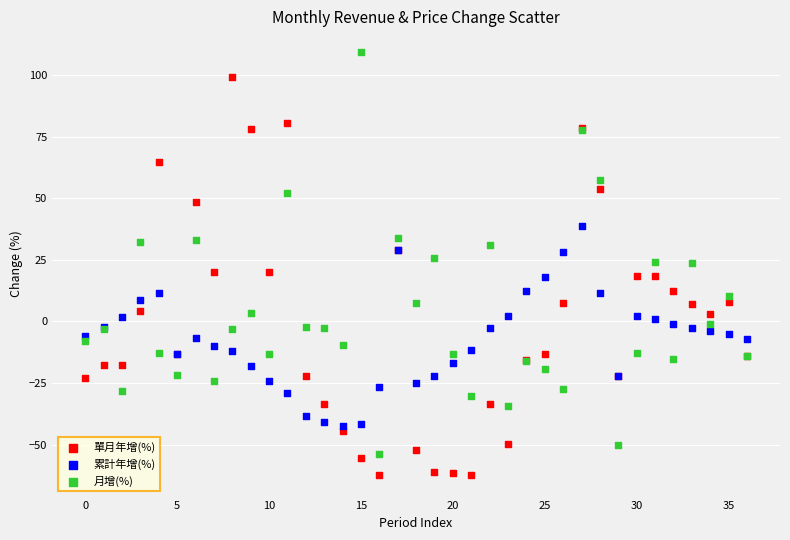

What are all the series names shown in the legend?

單月年增(%), 累計年增(%), 月增(%)